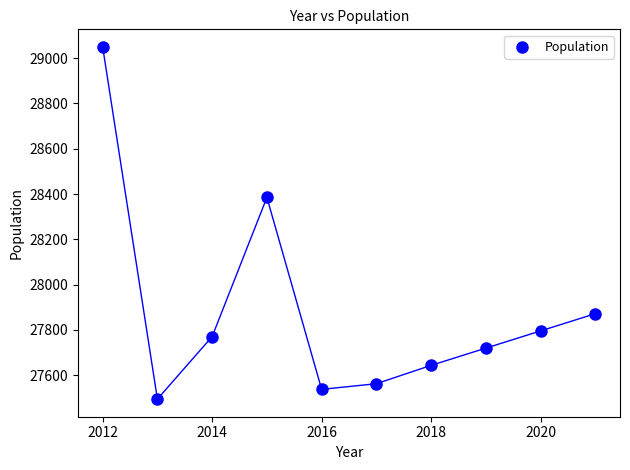

What is the range of Y values (max minus min)?

1554